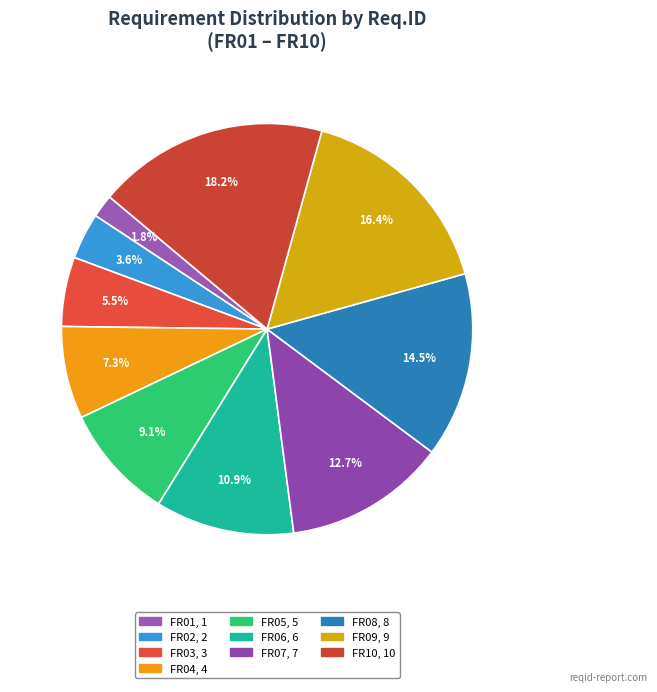

To the nearest percent, what is the combined percentage of FR03 and FR05?

15%